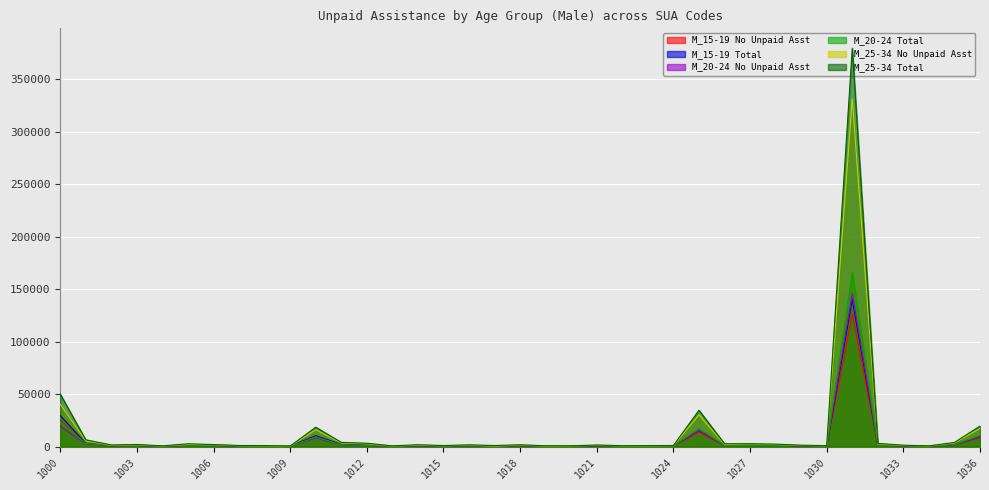

Reading left to right, what are all the values shown in this chart?

M_15_19_No_unpaid_asst: 1000=24794	1001=2739	1002=697	1003=1104	1004=374	1005=1163	1006=1065	1007=431	1008=183	1009=422	1010=9332	1011=1889	1012=1017	1013=401	1014=587	1015=517	1016=529	1017=413	1018=799	1019=283	1020=454	1021=674	1022=341	1023=381	1024=715	1025=13705	1026=1014	1027=1211	1028=1283	1029=651	1030=414	1031=126344	1032=1363	1033=638	1034=364	1035=1685	1036=8532
M_15_19_Tot: 1000=29618	1001=3086	1002=907	1003=1269	1004=447	1005=1323	1006=1169	1007=519	1008=208	1009=488	1010=10394	1011=2147	1012=1234	1013=456	1014=677	1015=610	1016=611	1017=516	1018=913	1019=343	1020=504	1021=757	1022=376	1023=422	1024=801	1025=15194	1026=1180	1027=1337	1028=1452	1029=771	1030=490	1031=139863	1032=1564	1033=756	1034=423	1035=1894	1036=9459
M_20_24_No_unpaid_asst: 1000=19391	1001=2663	1002=798	1003=860	1004=275	1005=1133	1006=794	1007=394	1008=180	1009=285	1010=8254	1011=1526	1012=953	1013=292	1014=639	1015=435	1016=558	1017=323	1018=732	1019=280	1020=375	1021=757	1022=294	1023=299	1024=494	1025=15161	1026=985	1027=1014	1028=1053	1029=591	1030=372	1031=146025	1032=1068	1033=559	1034=256	1035=1734	1036=9506
M_20_24_Tot: 1000=23450	1001=3029	1002=1025	1003=977	1004=329	1005=1382	1006=897	1007=475	1008=221	1009=316	1010=9285	1011=1740	1012=1140	1013=349	1014=788	1015=521	1016=632	1017=504	1018=869	1019=354	1020=427	1021=845	1022=333	1023=367	1024=557	1025=17084	1026=1214	1027=1167	1028=1197	1029=714	1030=423	1031=165583	1032=1263	1033=678	1034=299	1035=1973	1036=10643
M_25_34_No_unpaid_asst: 1000=40395	1001=5550	1002=1274	1003=1696	1004=594	1005=2074	1006=1749	1007=873	1008=831	1009=431	1010=16068	1011=3434	1012=2708	1013=580	1014=1325	1015=838	1016=1400	1017=576	1018=1450	1019=562	1020=671	1021=1315	1022=749	1023=721	1024=893	1025=30141	1026=2050	1027=2395	1028=2020	1029=1122	1030=795	1031=331042	1032=2526	1033=1083	1034=591	1035=3469	1036=17211
M_25_34_Tot: 1000=50050	1001=6437	1002=1567	1003=1989	1004=699	1005=2653	1006=1929	1007=1050	1008=983	1009=513	1010=18485	1011=4035	1012=3199	1013=691	1014=1746	1015=1012	1016=1646	1017=1022	1018=1732	1019=787	1020=758	1021=1495	1022=859	1023=952	1024=1040	1025=34662	1026=2721	1027=2702	1028=2336	1029=1315	1030=919	1031=379419	1032=3001	1033=1316	1034=681	1035=3978	1036=19563